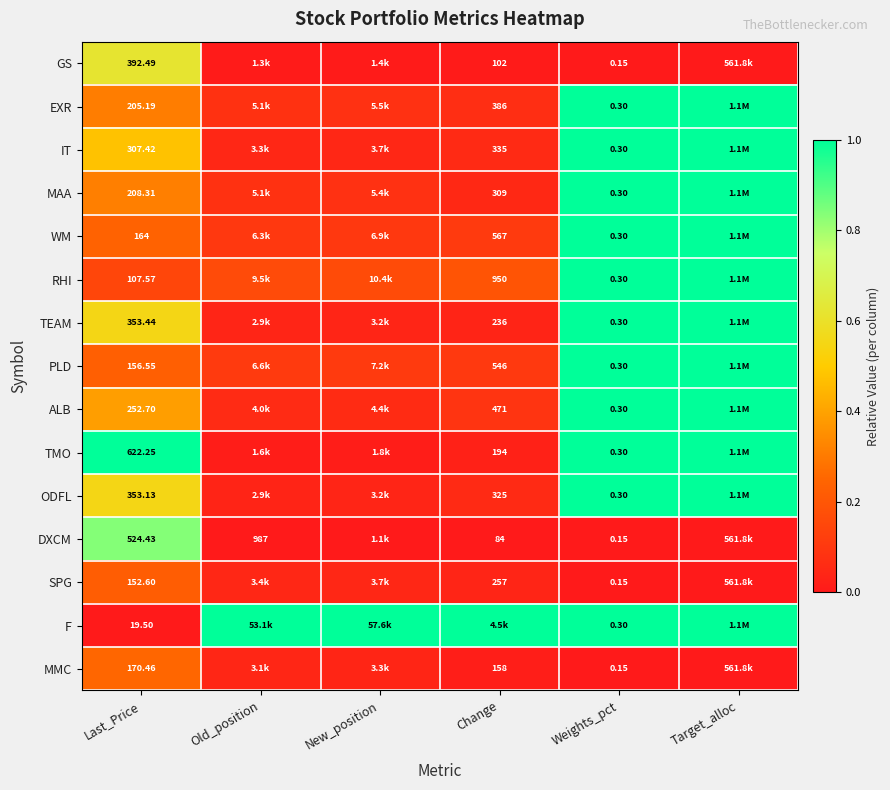

Rank the series at Last_Price from highest to lowest value.

TMO, DXCM, GS, TEAM, ODFL, IT, ALB, MAA, EXR, MMC, WM, PLD, SPG, RHI, F